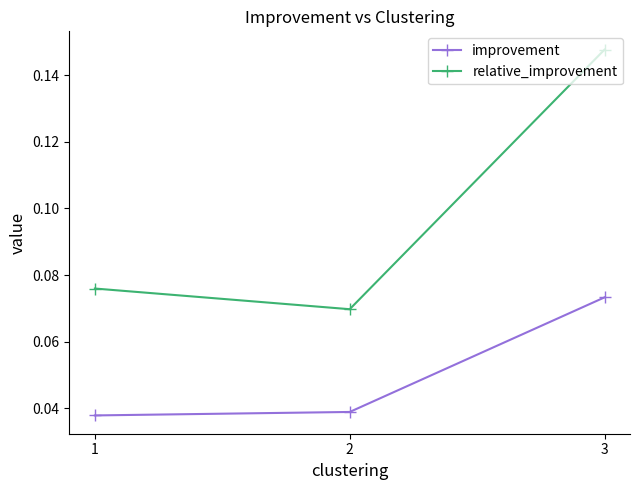

At how many categories does at least one series exceed 0?

3